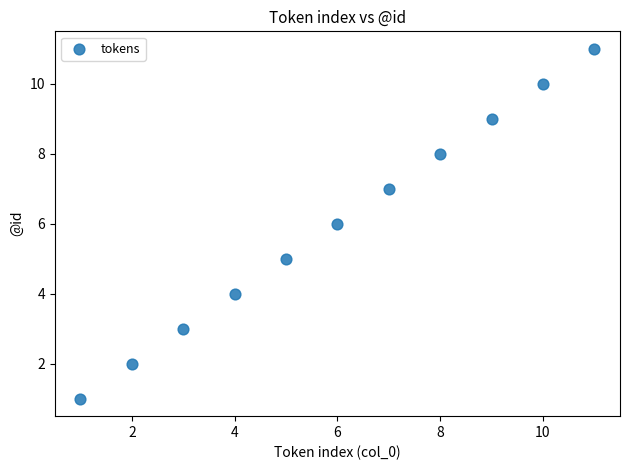

What is the range of Y values (max minus min)?

10